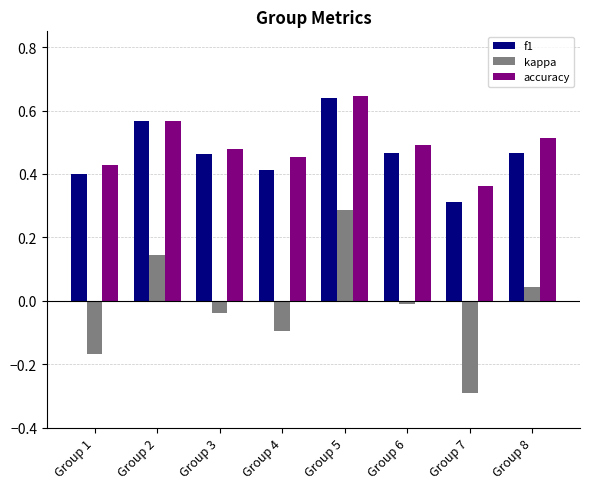

Which series changed the most between Group 2 and Group 6?

kappa